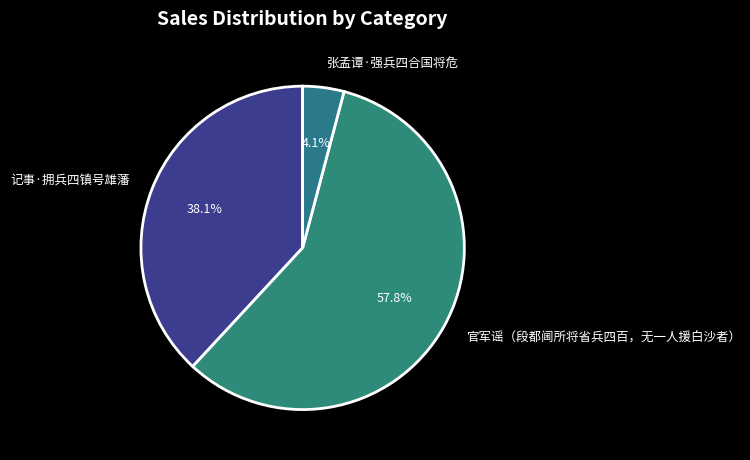

Which slice is the largest?

官军谣（段都阃所将省兵四百，无一人援白沙者）